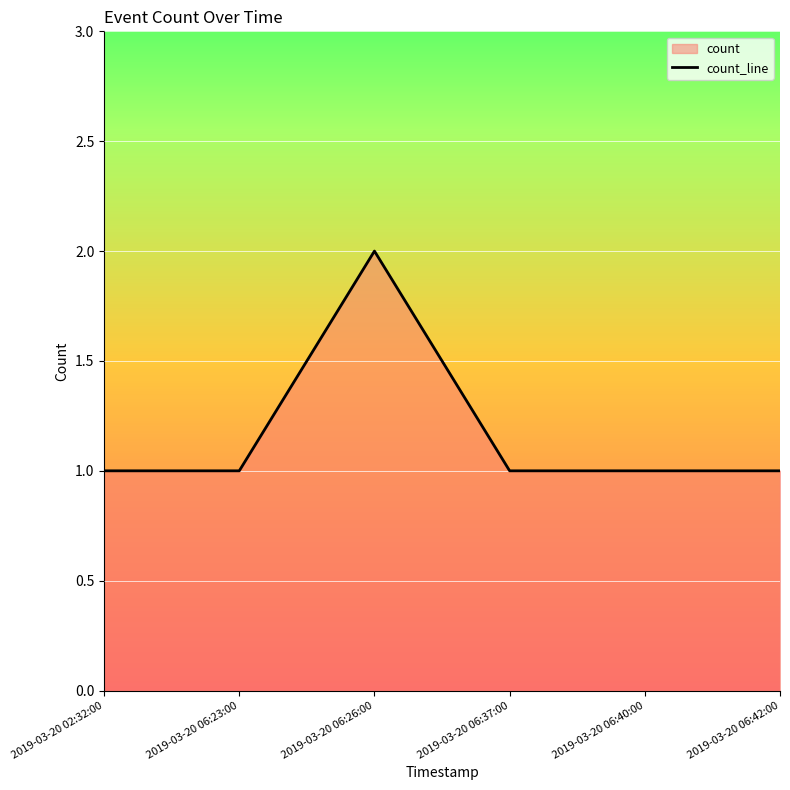

What is the average value?

1